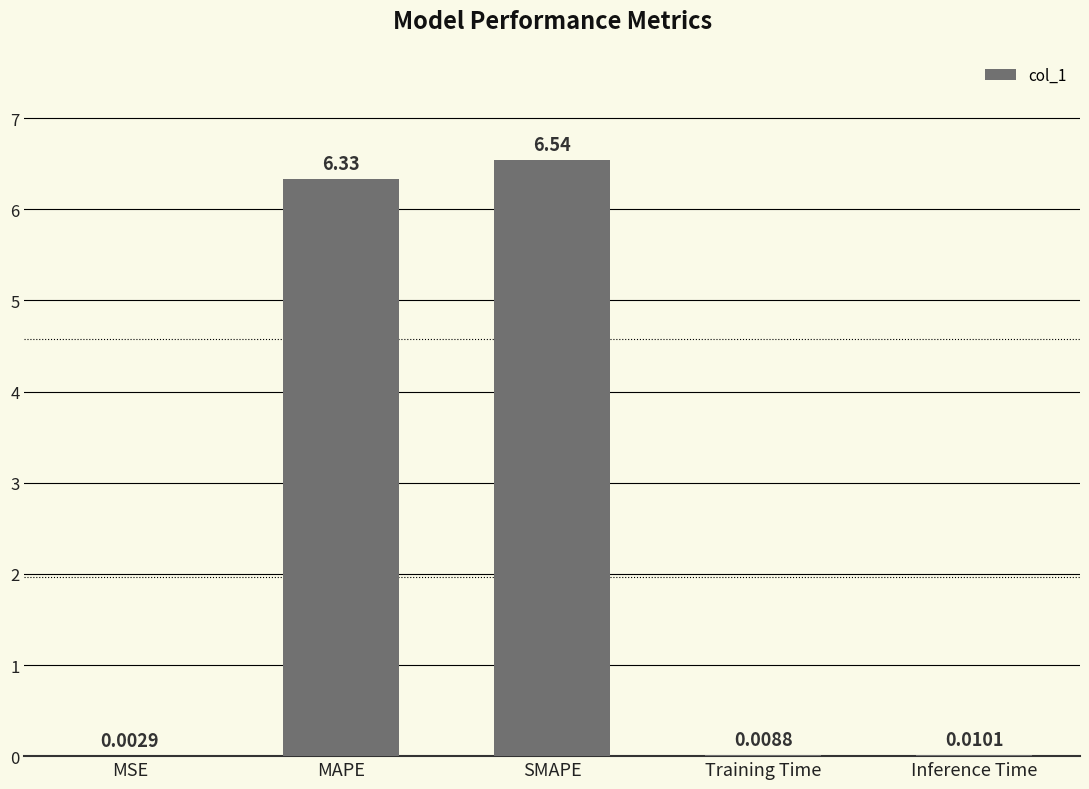

What is the approximate value at MAPE?

6.3